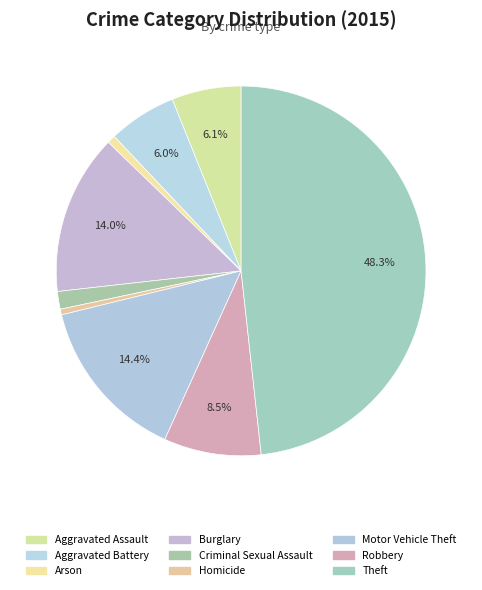

What is the smallest slice in the pie chart?

Homicide